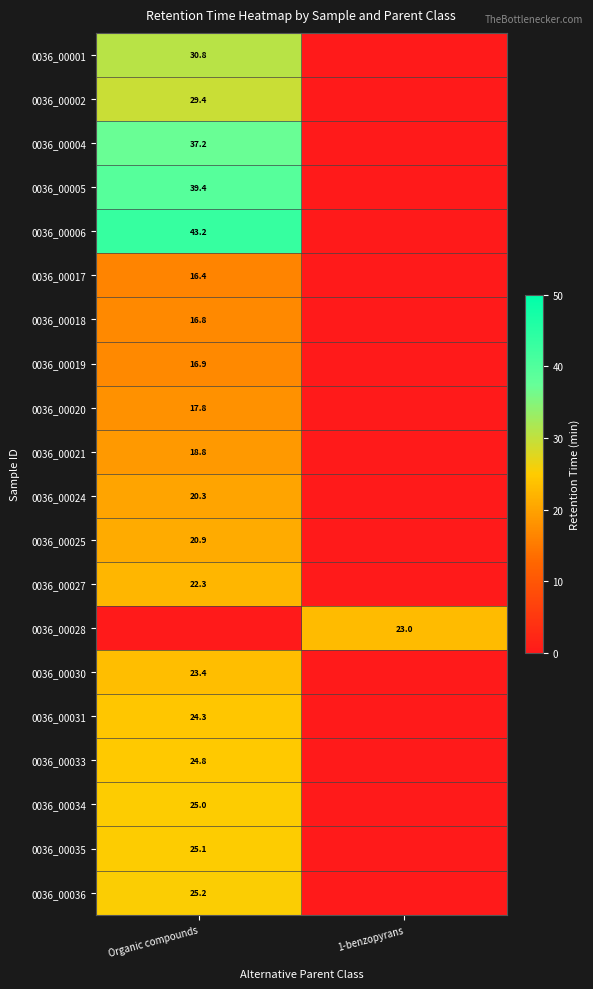

True or false: 0036_00035 has a value of 25.1 at Organic compounds.

True